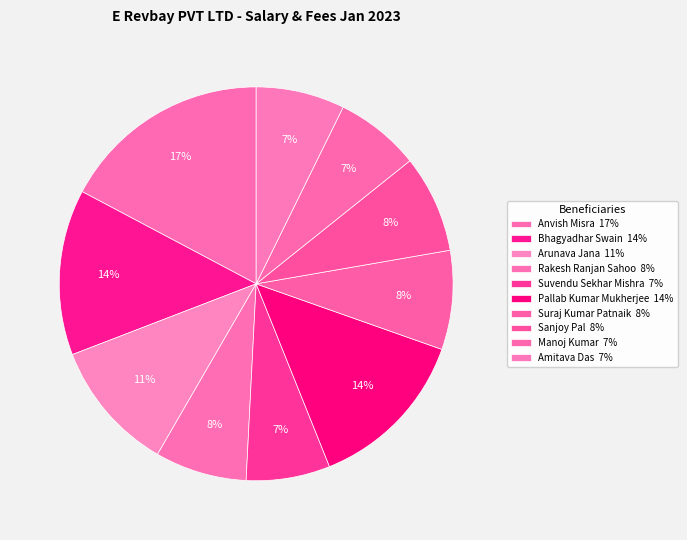

To the nearest percent, what portion does Bhagyadhar Swain represent?

14%